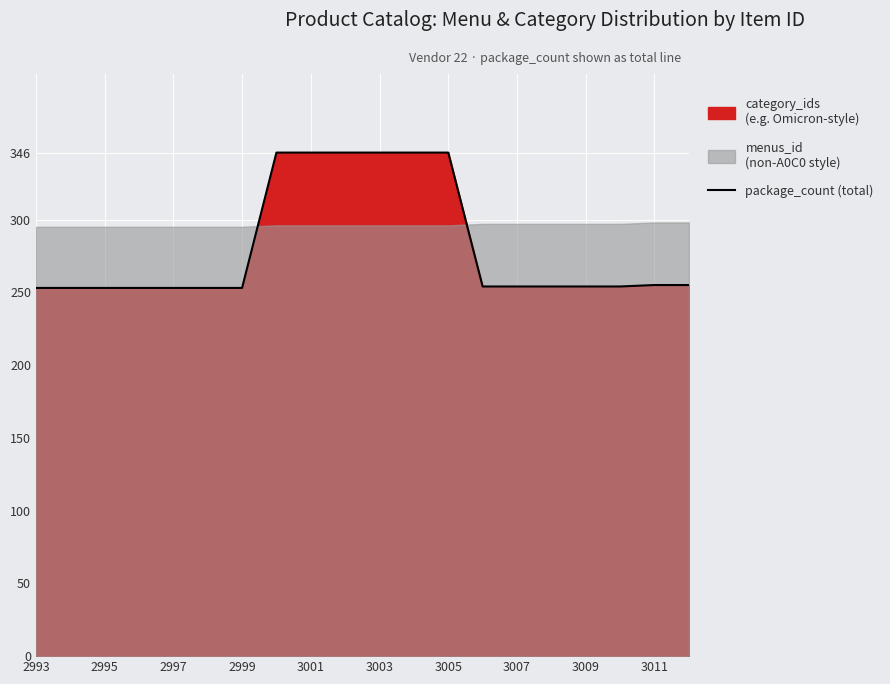

At which category does the chart reach its minimum across all series?

2993